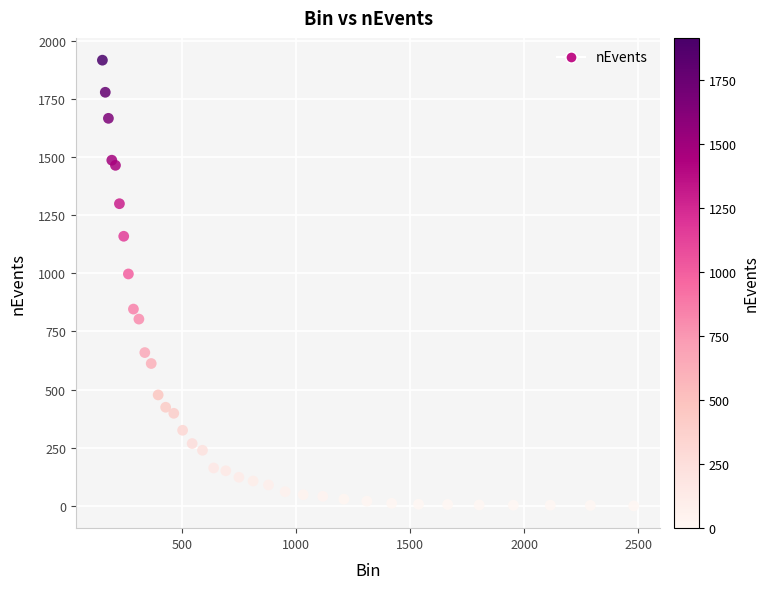

What Y value in the scatter plot is closest to 958?

997